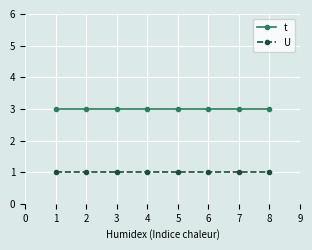

True or false: U and t intersect in this chart.

False